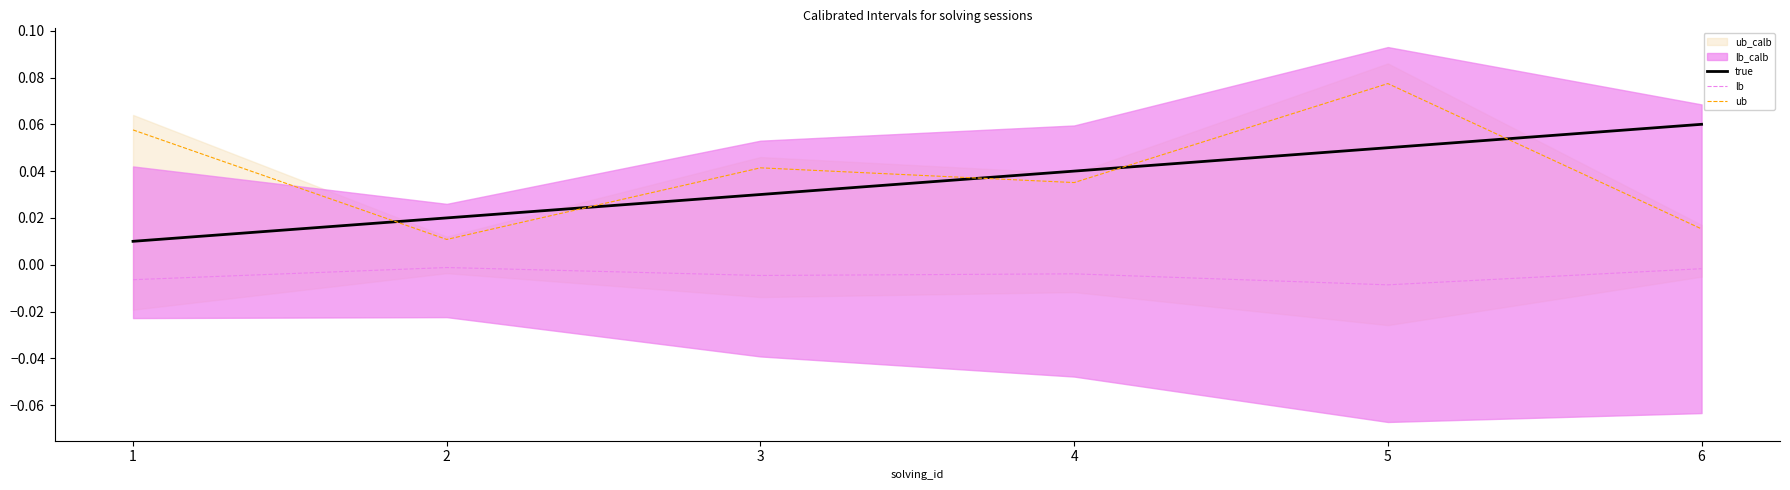

Is the value of ub at 3 greater than the value of lb at 4?

Yes